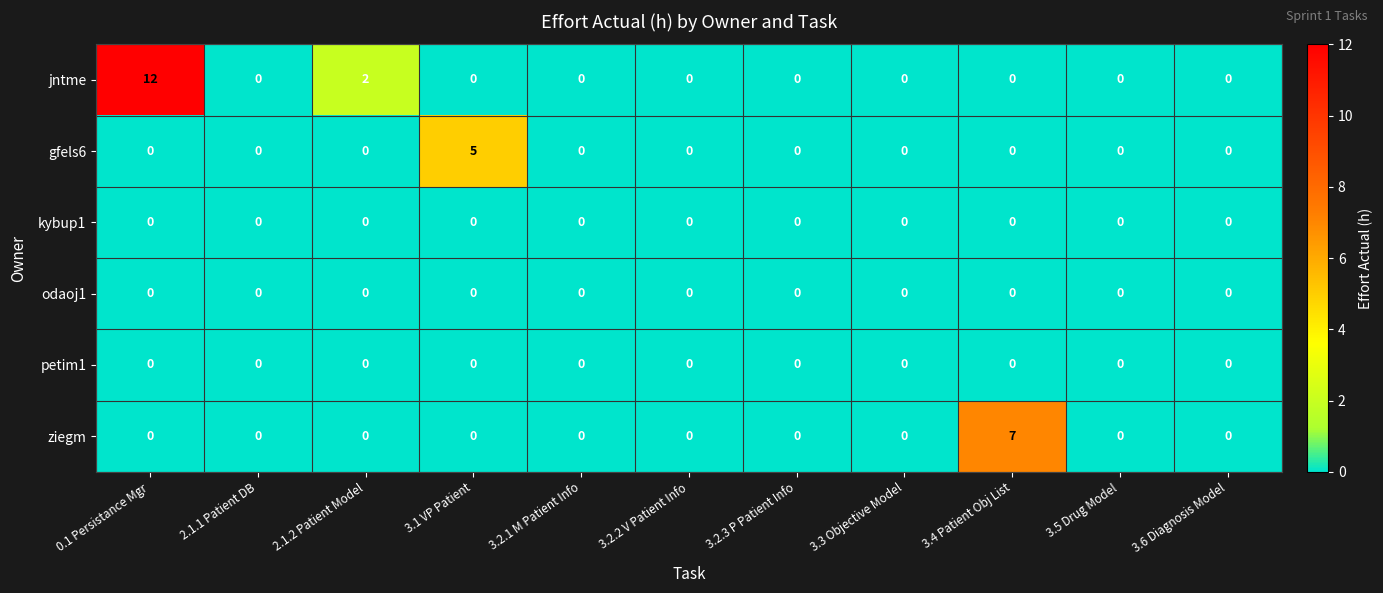

How many categories are shown in the chart?

11